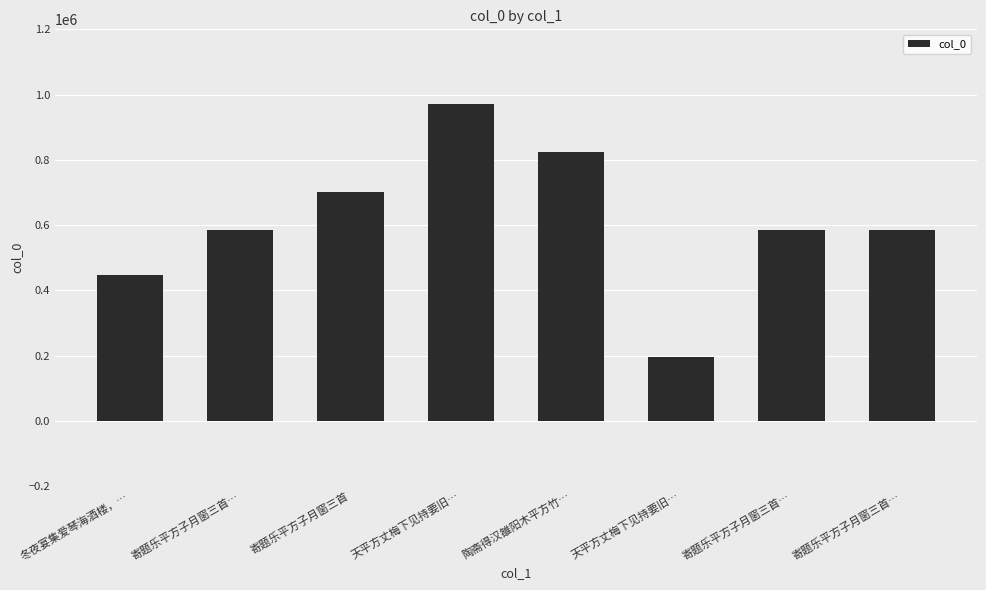

How many data points are less than 585572?

4